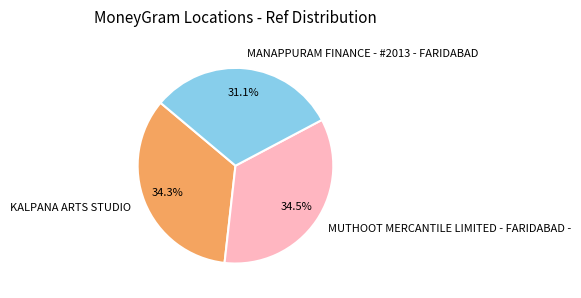

How many segments does this pie chart have?

3